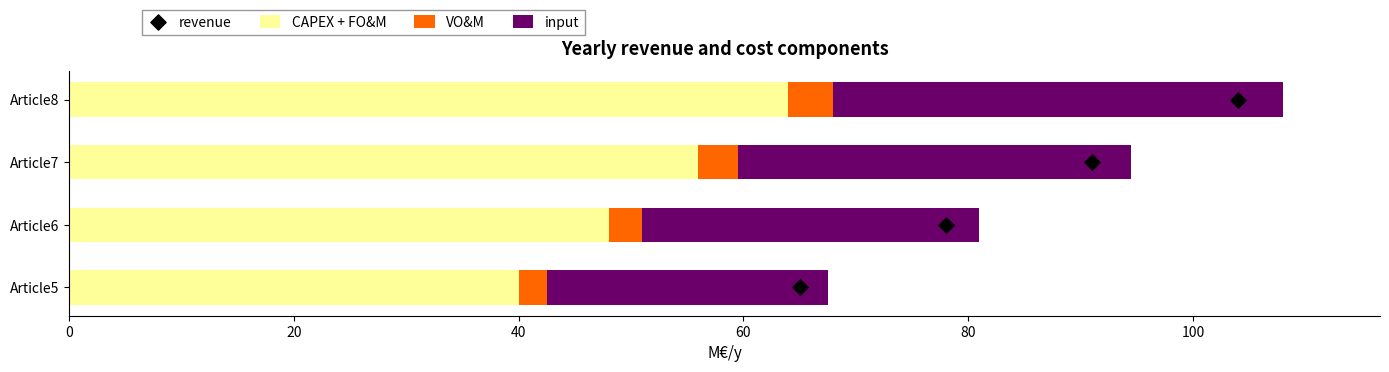

What is the lowest value of the CAPEX + FO&M series?

40.0